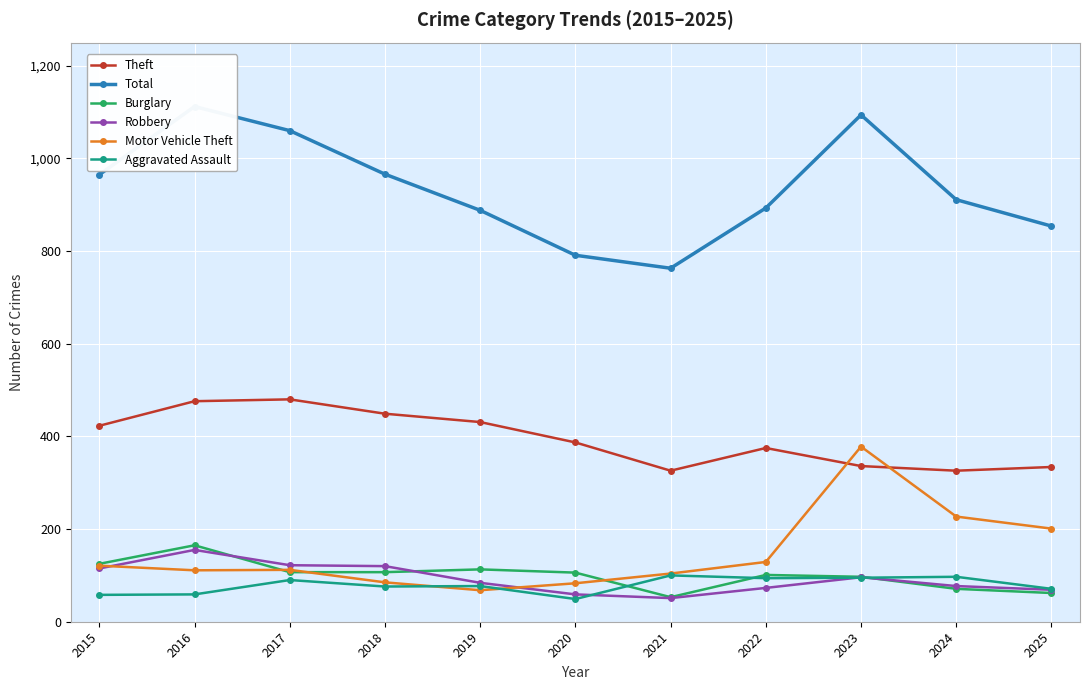

Is the value of Burglary at 2018 greater than the value of Theft at 2019?

No